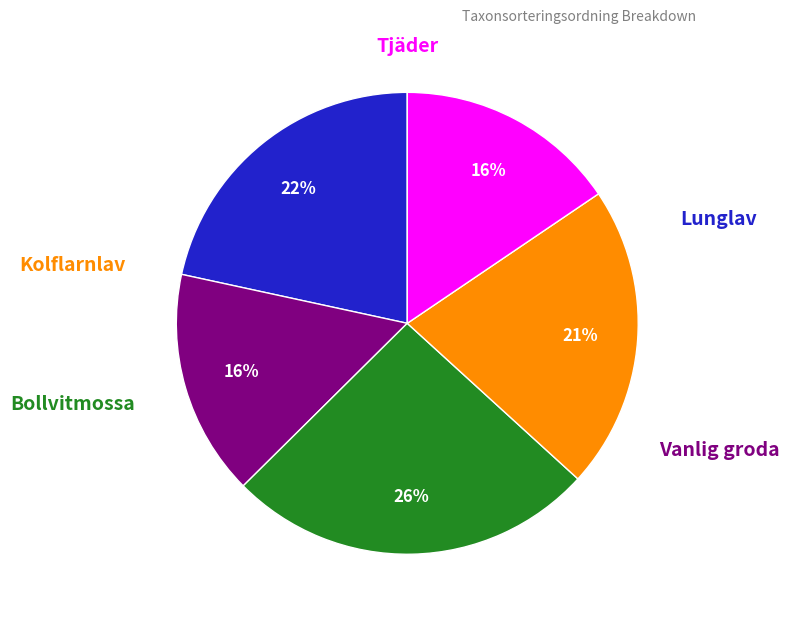

Is there any slice that represents more than half of the pie?

No